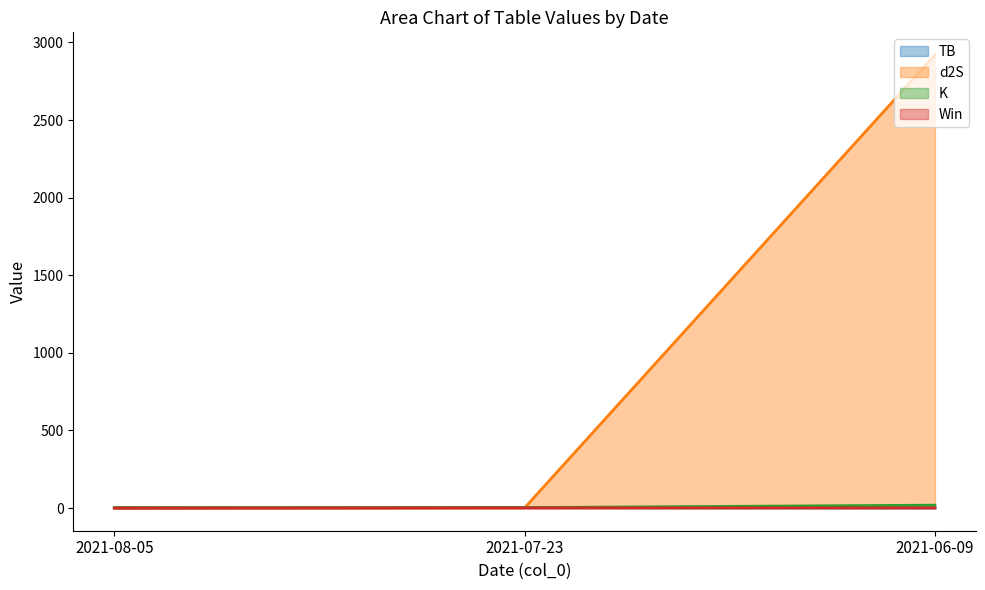

What are all the series names shown in the legend?

TB, d2S, K, Win